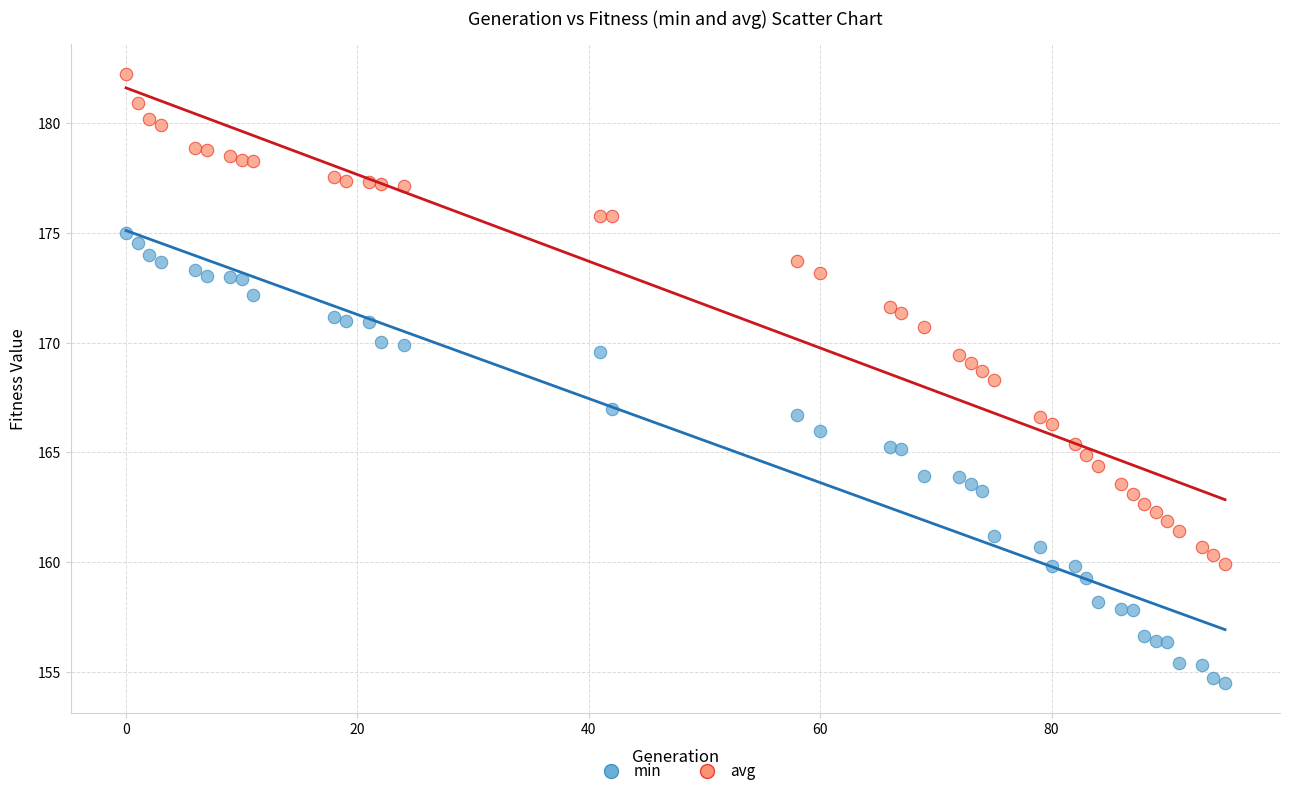

Which series contains the highest Y value?

avg